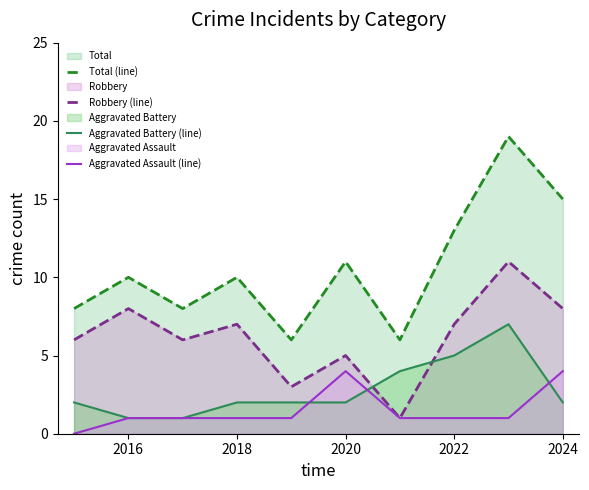

Which series has the largest range (max minus min)?

Total (line)